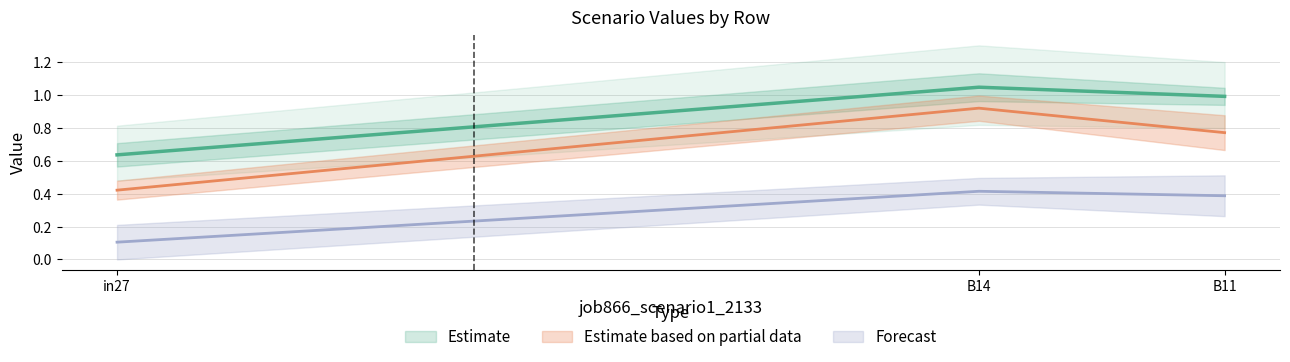

Reading left to right, list all the values displayed in this chart.

job862_scenario1_2117: in27=0.6	B14=1.0	B11=1.0
job863_scenario1_2120: in27=0.1	B14=0.4	B11=0.4
job864_scenario0_2126: in27=0.4	B14=0.9	B11=0.8